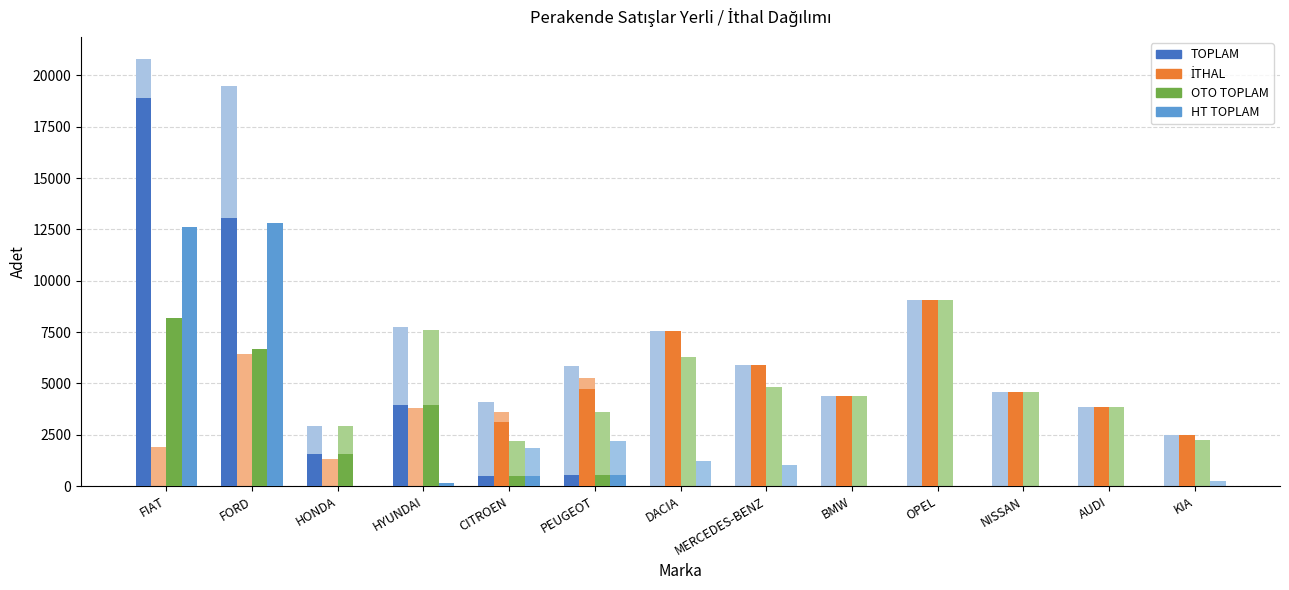

Which category has the lowest value in the HT TOPLAM series?

HONDA